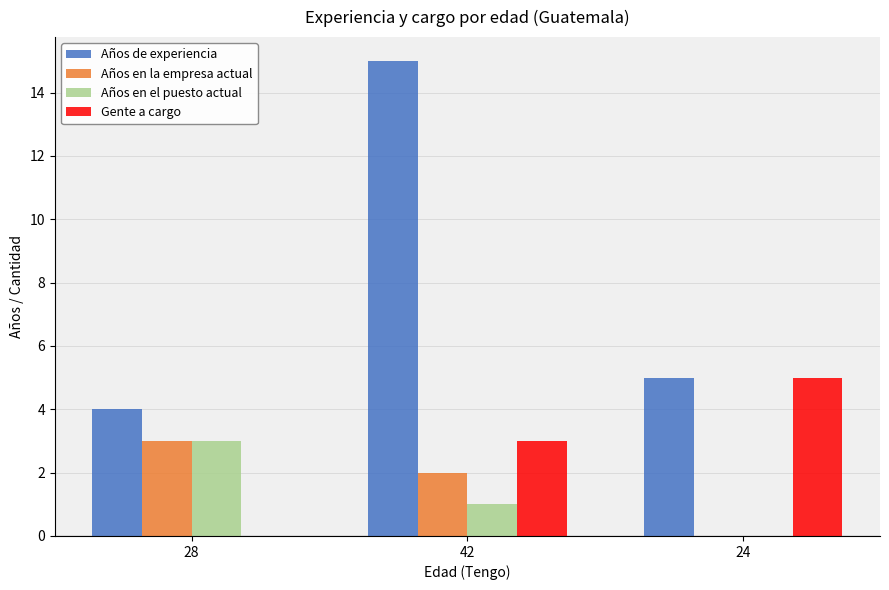

At which category is the sum across all series the highest?

42